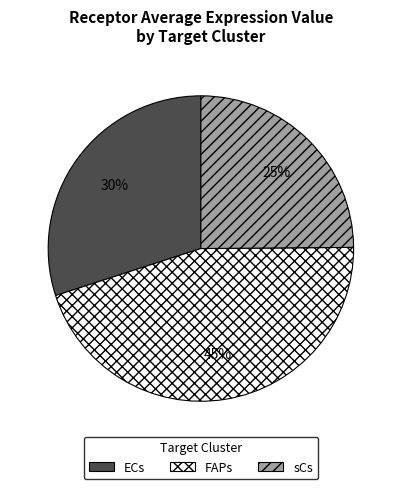

Is it true that sCs is 25% of the pie?

True